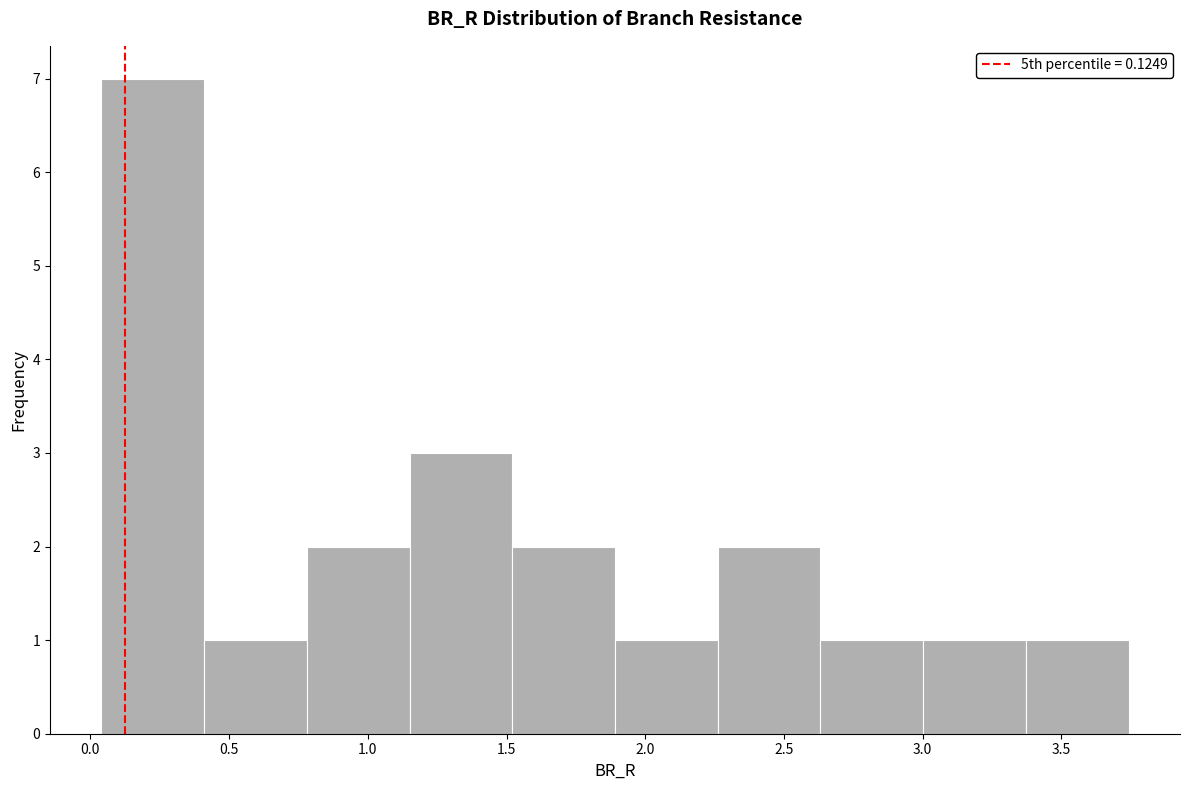

How tall is the bar that spans 2.25 to 2.65 on the x-axis? Neither the bar edges nor the heights are printed on the chart, so give them approximately, as read against the axes.

2